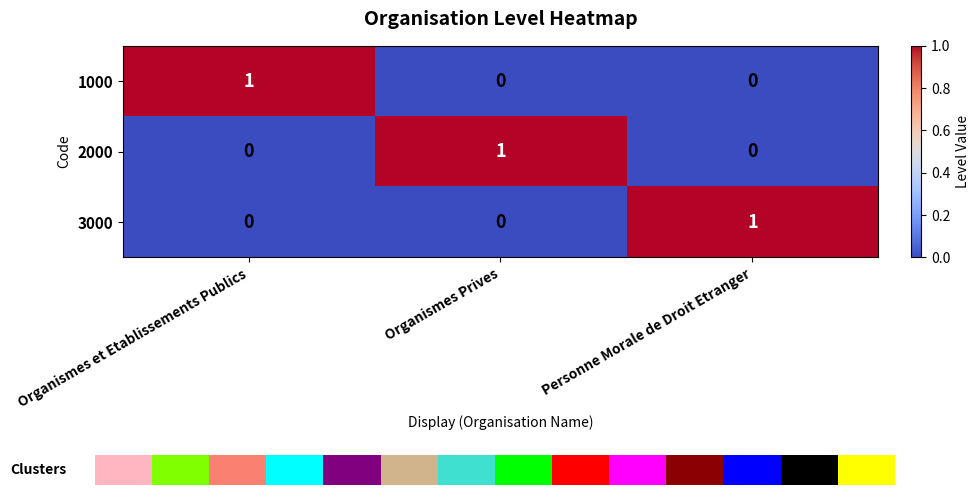

Which has a higher value, Organismes et Etablissements Publics or Personne Morale de Droit Etranger?

Organismes et Etablissements Publics